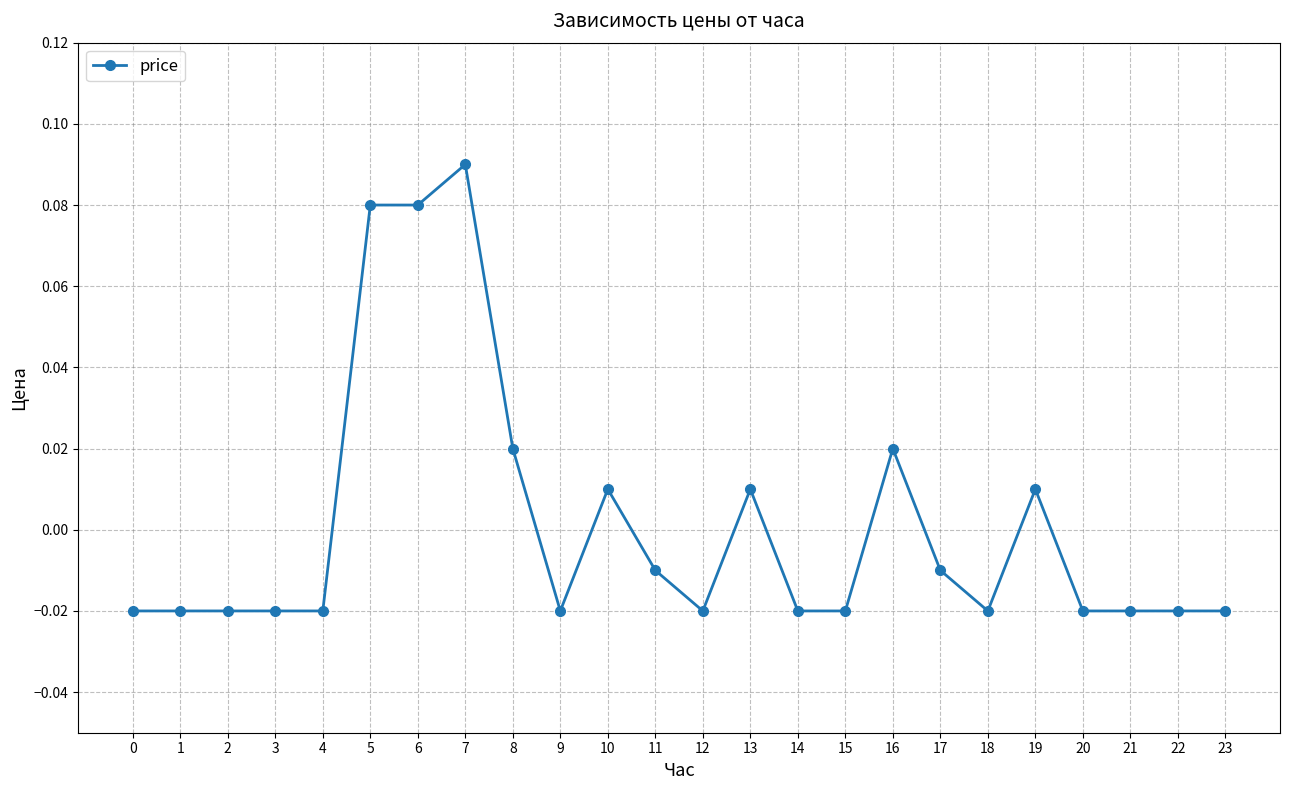

At which label does the data first exceed 0?

5